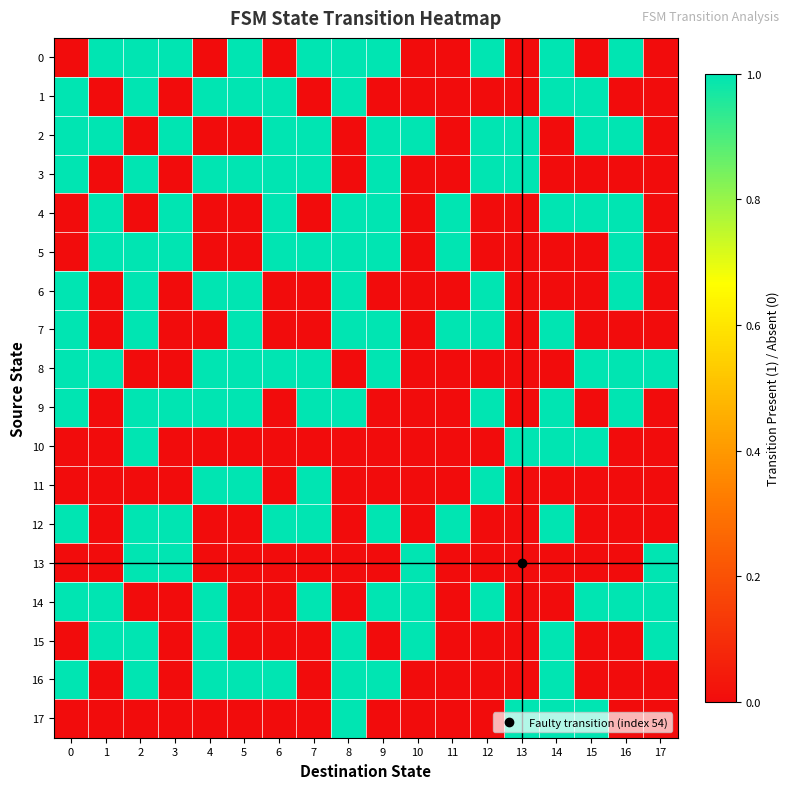

Reading right to left, extract all data points from this chart.

0: 17=0	16=1	15=0	14=1	13=0	12=1	11=0	10=0	9=1	8=1	7=1	6=0	5=1	4=0	3=1	2=1	1=1	0=0
1: 17=0	16=0	15=1	14=1	13=0	12=0	11=0	10=0	9=0	8=1	7=0	6=1	5=1	4=1	3=0	2=1	1=0	0=1
2: 17=0	16=1	15=1	14=0	13=1	12=1	11=0	10=1	9=1	8=0	7=1	6=1	5=0	4=0	3=1	2=0	1=1	0=1
3: 17=0	16=0	15=0	14=0	13=1	12=1	11=0	10=0	9=1	8=0	7=1	6=1	5=1	4=1	3=0	2=1	1=0	0=1
4: 17=0	16=1	15=1	14=1	13=0	12=0	11=1	10=0	9=1	8=1	7=0	6=1	5=0	4=0	3=1	2=0	1=1	0=0
5: 17=0	16=1	15=0	14=0	13=0	12=0	11=1	10=0	9=1	8=1	7=1	6=1	5=0	4=0	3=1	2=1	1=1	0=0
6: 17=0	16=1	15=0	14=0	13=0	12=1	11=0	10=0	9=0	8=1	7=0	6=0	5=1	4=1	3=0	2=1	1=0	0=1
7: 17=0	16=0	15=0	14=1	13=0	12=1	11=1	10=0	9=1	8=1	7=0	6=0	5=1	4=0	3=0	2=1	1=0	0=1
8: 17=1	16=1	15=1	14=0	13=0	12=0	11=0	10=0	9=1	8=0	7=1	6=1	5=1	4=1	3=0	2=0	1=1	0=1
9: 17=0	16=1	15=0	14=1	13=0	12=1	11=0	10=0	9=0	8=1	7=1	6=0	5=1	4=1	3=1	2=1	1=0	0=1
10: 17=0	16=0	15=1	14=1	13=1	12=0	11=0	10=0	9=0	8=0	7=0	6=0	5=0	4=0	3=0	2=1	1=0	0=0
11: 17=0	16=0	15=0	14=0	13=0	12=1	11=0	10=0	9=0	8=0	7=1	6=0	5=1	4=1	3=0	2=0	1=0	0=0
12: 17=0	16=0	15=0	14=1	13=0	12=0	11=1	10=0	9=1	8=0	7=1	6=1	5=0	4=0	3=1	2=1	1=0	0=1
13: 17=1	16=0	15=0	14=0	13=0	12=0	11=0	10=1	9=0	8=0	7=0	6=0	5=0	4=0	3=1	2=1	1=0	0=0
14: 17=1	16=1	15=1	14=0	13=0	12=1	11=0	10=1	9=1	8=0	7=1	6=0	5=0	4=1	3=0	2=0	1=1	0=1
15: 17=1	16=0	15=0	14=1	13=0	12=0	11=0	10=1	9=0	8=1	7=0	6=0	5=0	4=1	3=0	2=1	1=1	0=0
16: 17=0	16=0	15=0	14=1	13=0	12=0	11=0	10=0	9=1	8=1	7=0	6=1	5=1	4=1	3=0	2=1	1=0	0=1
17: 17=0	16=0	15=1	14=1	13=1	12=0	11=0	10=0	9=0	8=1	7=0	6=0	5=0	4=0	3=0	2=0	1=0	0=0